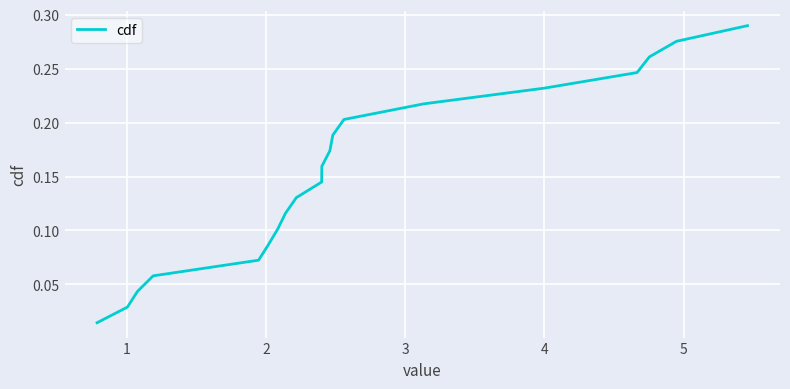

How many lines are shown in the chart?

1